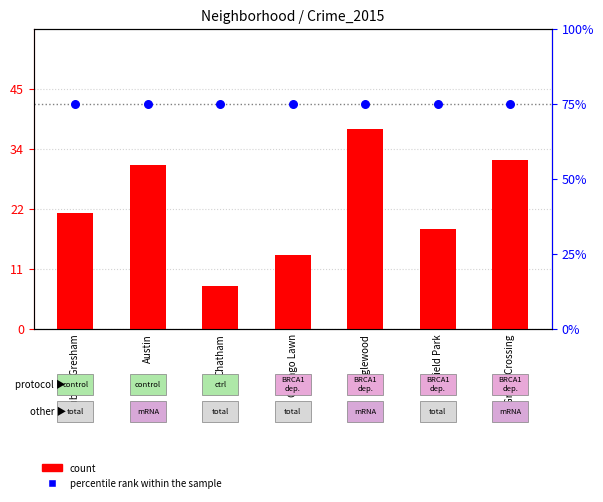

Which series has the largest Y range (max minus min)?

count